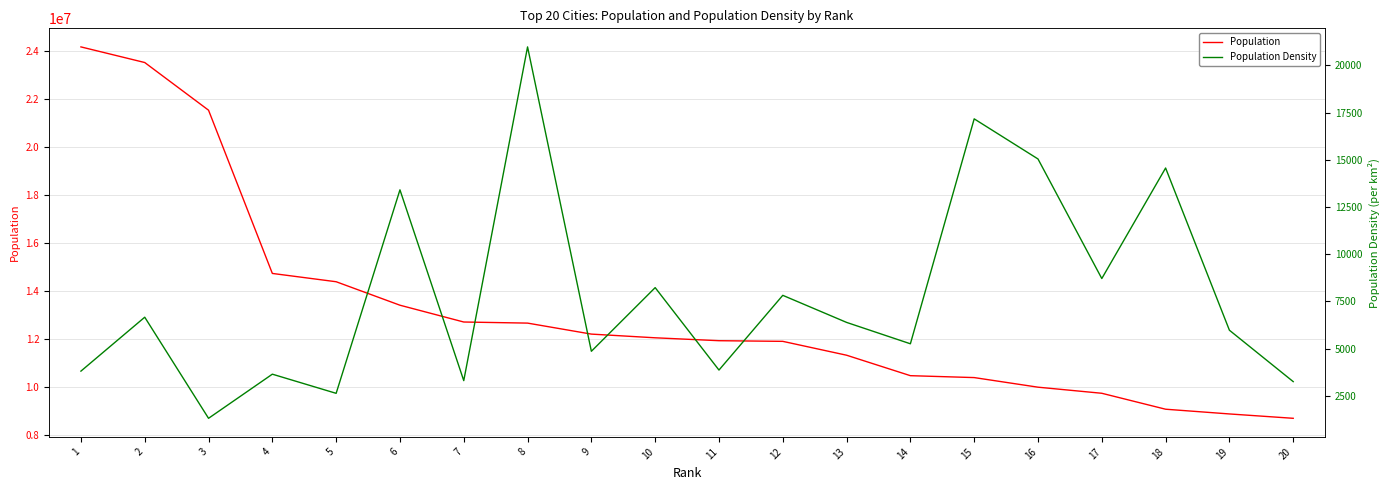

What is the maximum value for Population?

24150000